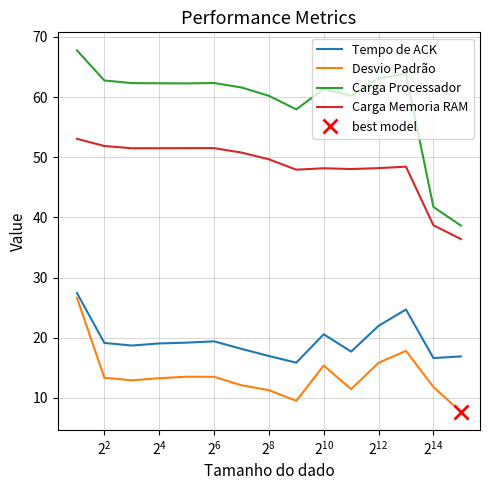

At $\mathdefault{2^{4}}$, list the series in order from largest to smallest.

Carga Processador, Carga Memoria RAM, Tempo de ACK, Desvio Padrão